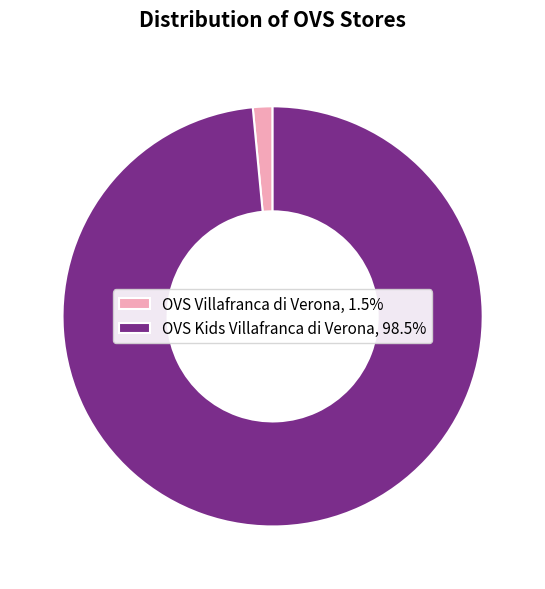

Is there a majority slice in this chart?

Yes